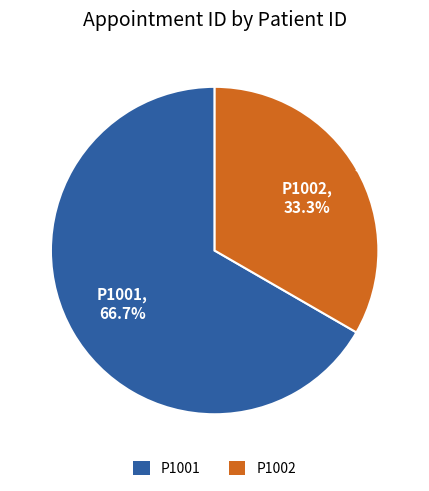

Is it true that P1002 is 27% of the pie?

False